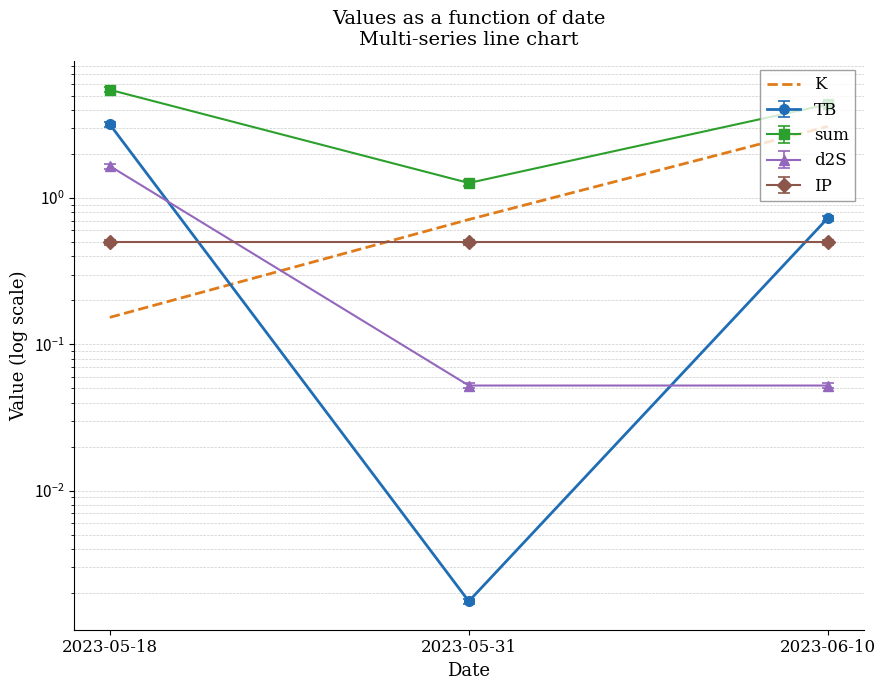

Is it true that the value at 2023-05-18 is 0.2?

False